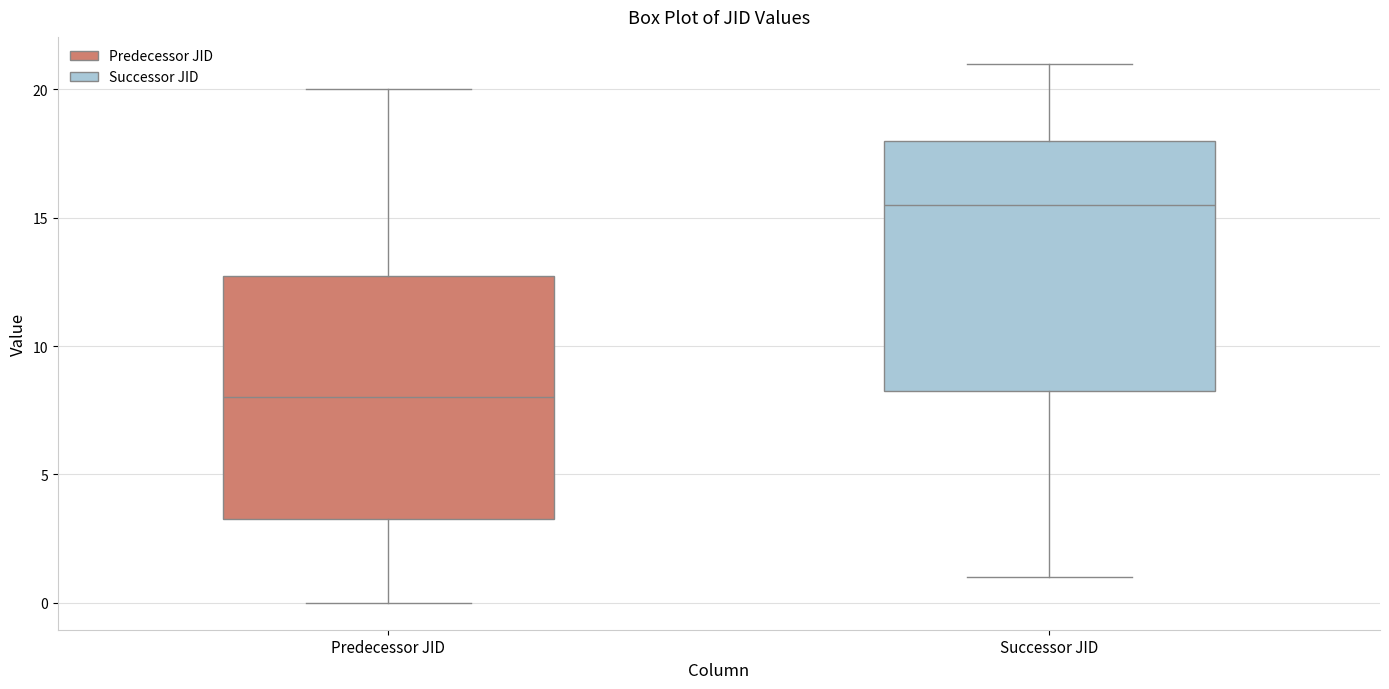

Where does the lower whisker of the box for Predecessor JID end on the y-axis? The values are not printed on the chart, so give them approximately, as read against the axis.

0.0